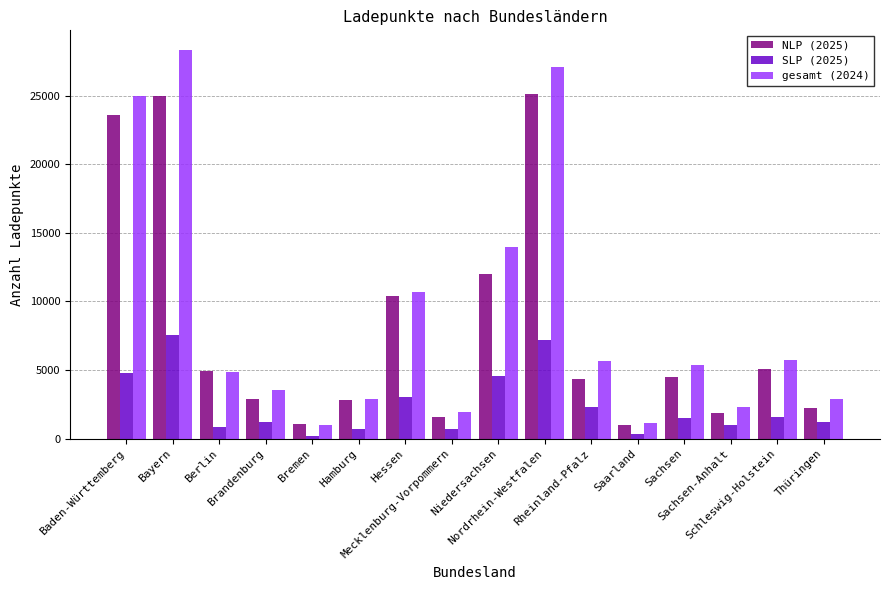

How many series are shown in this chart?

3